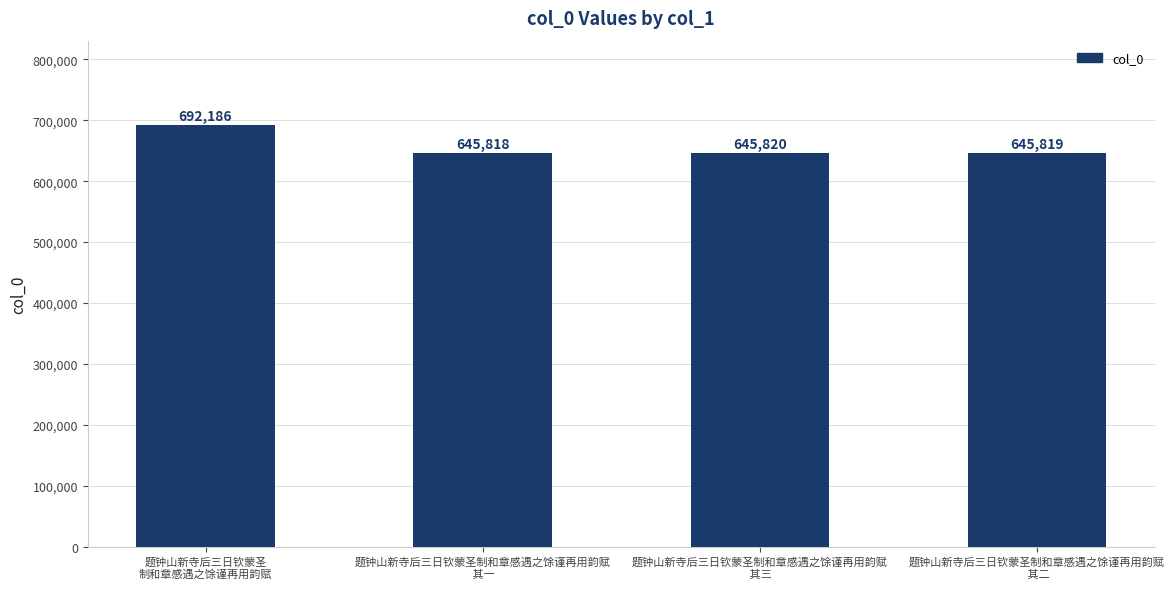

Where is the data nearest to the value 669002?

题钟山新寺后三日钦蒙圣制和章感遇之馀谨再用韵赋
 其三